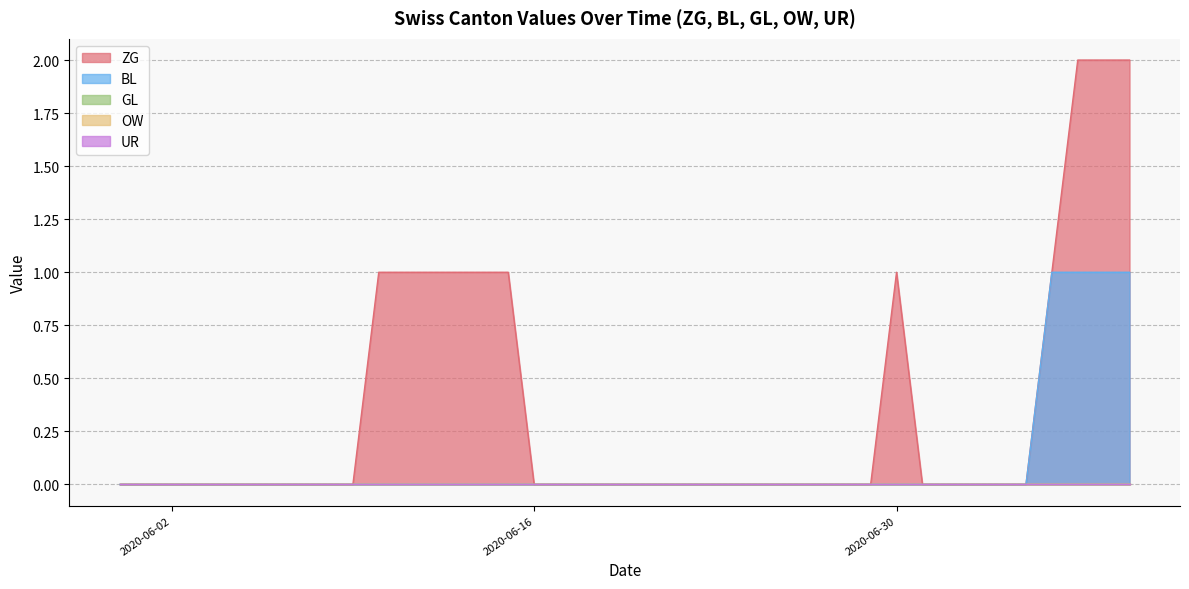

How many categories are shown in the chart?

40